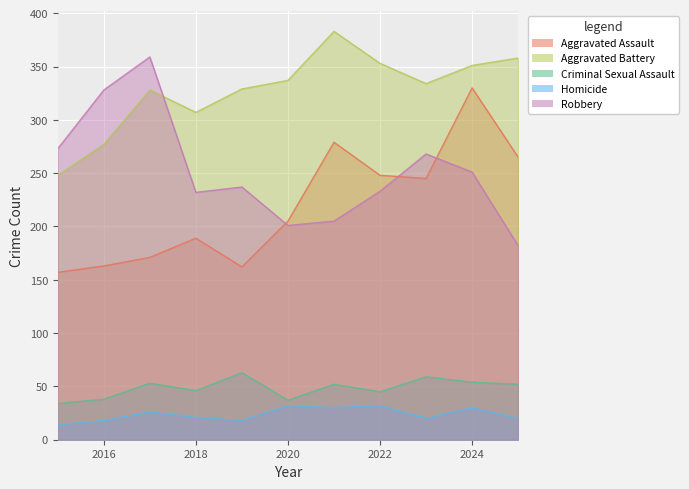

What are all the series names shown in the legend?

Aggravated Assault, Aggravated Battery, Criminal Sexual Assault, Homicide, Robbery